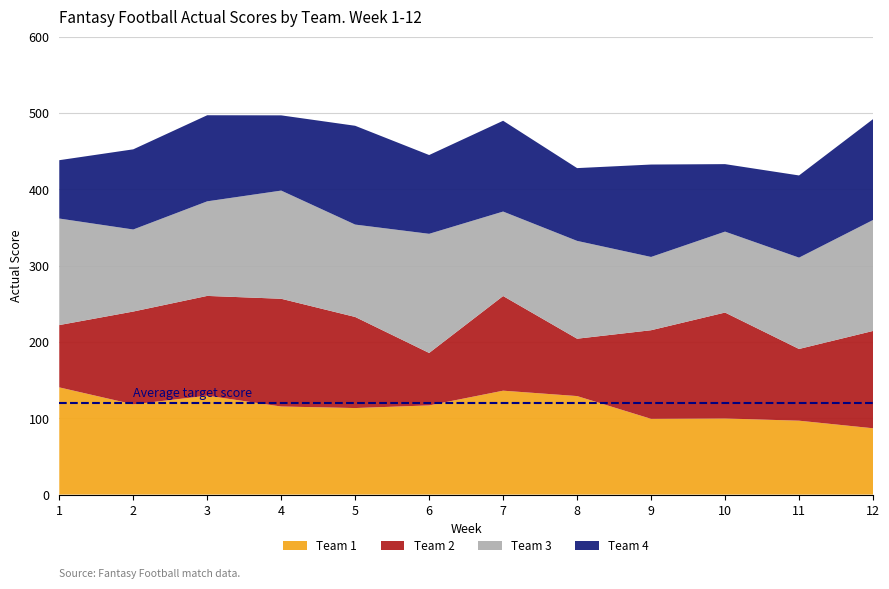

Reading left to right, list all the values displayed in this chart.

Team 1: 1=140.4	2=118.2	3=129.6	4=115.4	5=113.4	6=116.8	7=136.1	8=129.1	9=99.2	10=99.7	11=96.8	12=86.9
Team 2: 1=81.6	2=121.6	3=130.7	4=141.2	5=119.3	6=68.7	7=124.0	8=75.1	9=116.1	10=138.8	11=94.0	12=127.5
Team 3: 1=139.6	2=107.5	3=123.9	4=141.7	5=121.0	6=156.1	7=110.7	8=128.2	9=96.0	10=106.0	11=119.7	12=145.4
Team 4: 1=76.4	2=105.0	3=112.8	4=98.6	5=129.4	6=103.2	7=119.0	8=95.3	9=121.1	10=88.4	11=107.7	12=132.1